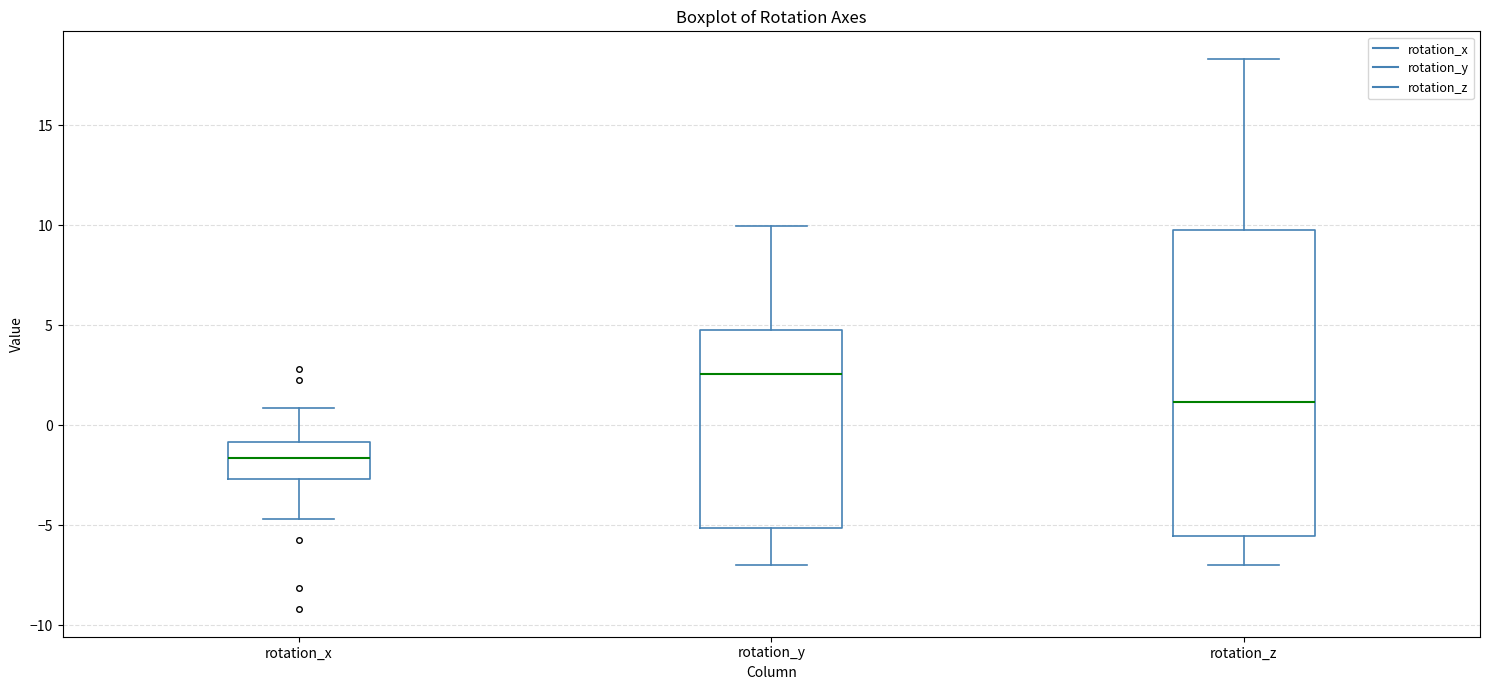

Where does the median line of the box for rotation_z sit on the y-axis? The values are not printed on the chart, so give them approximately, as read against the axis.

1.0